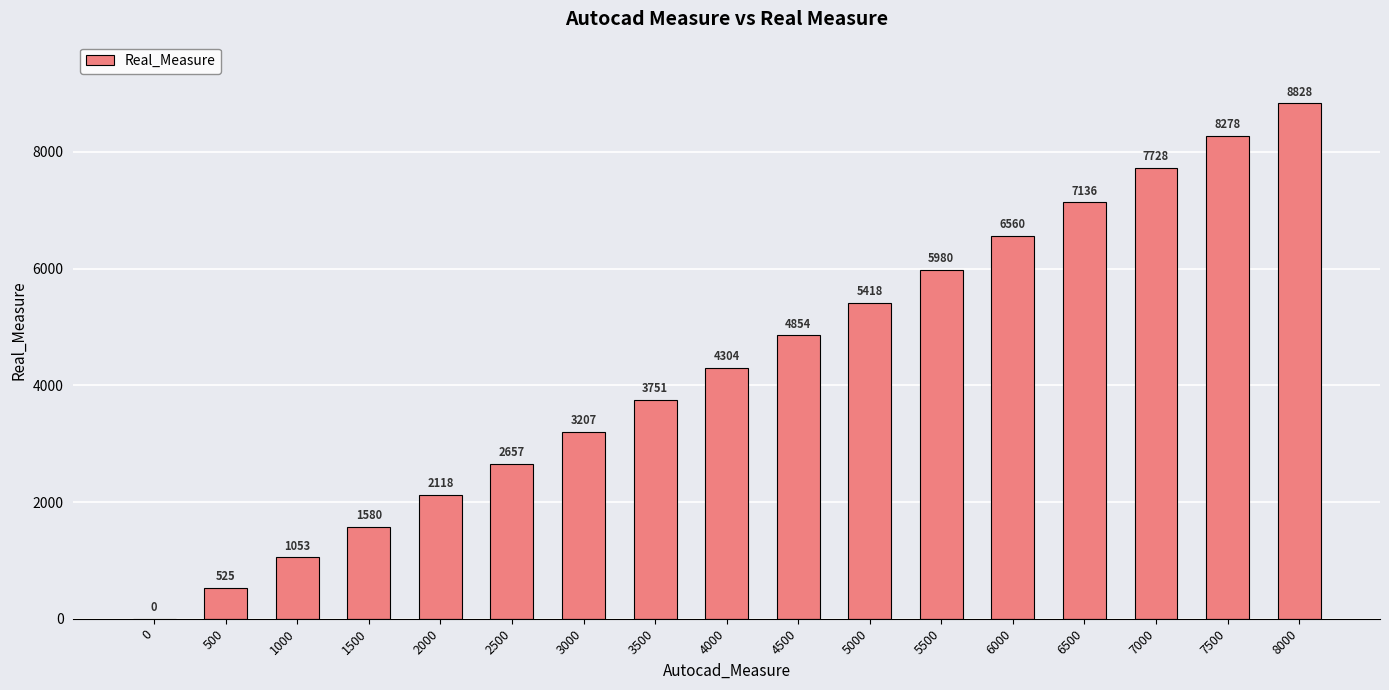

What is the change in value from 1500 to 6000?

+4980